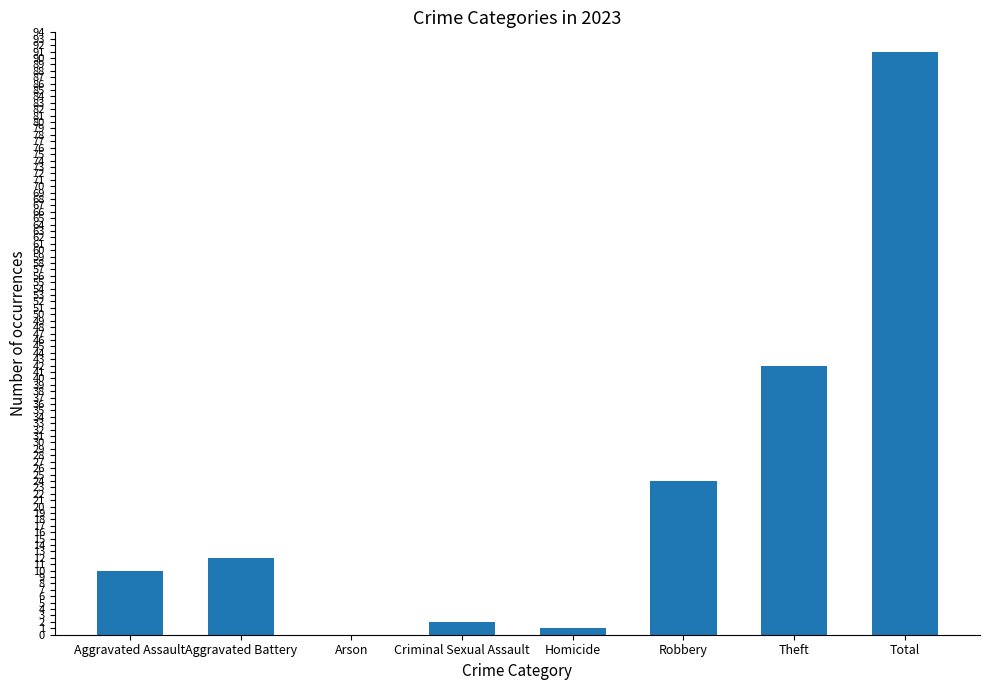

True or false: the data shows 7 at Robbery.

False